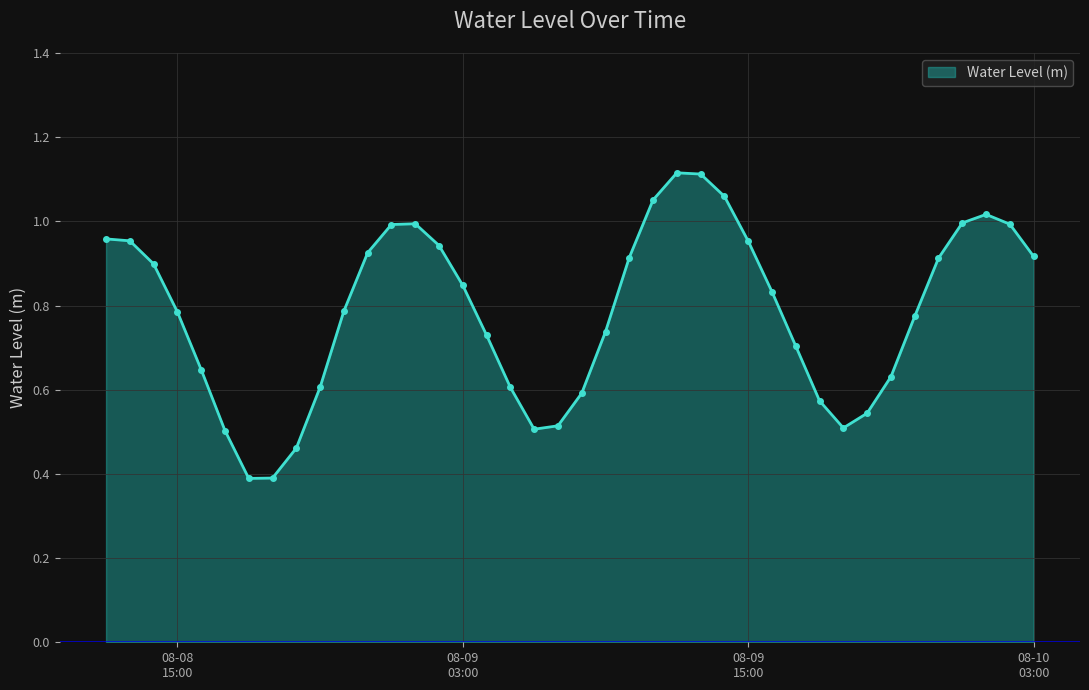

What is the smallest value displayed?

0.4